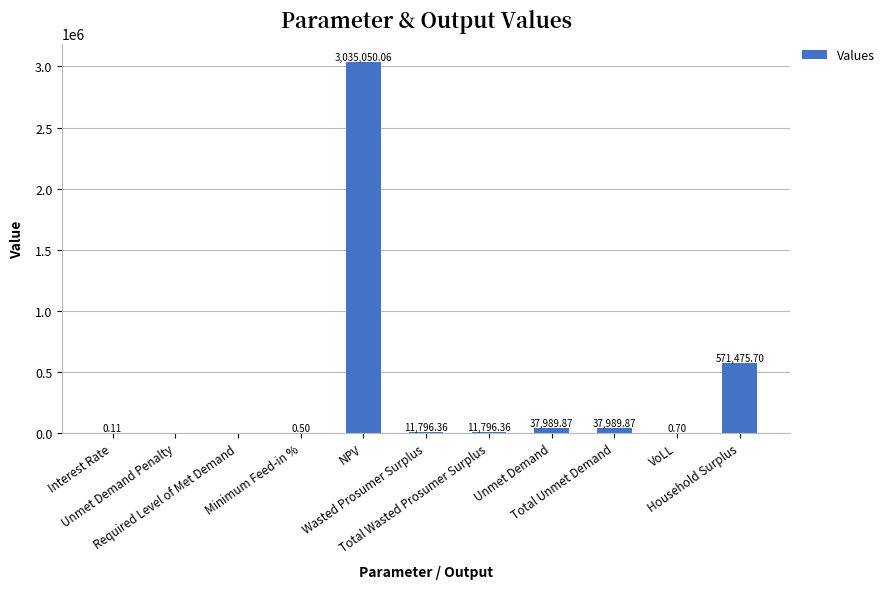

How many values are above zero?

9